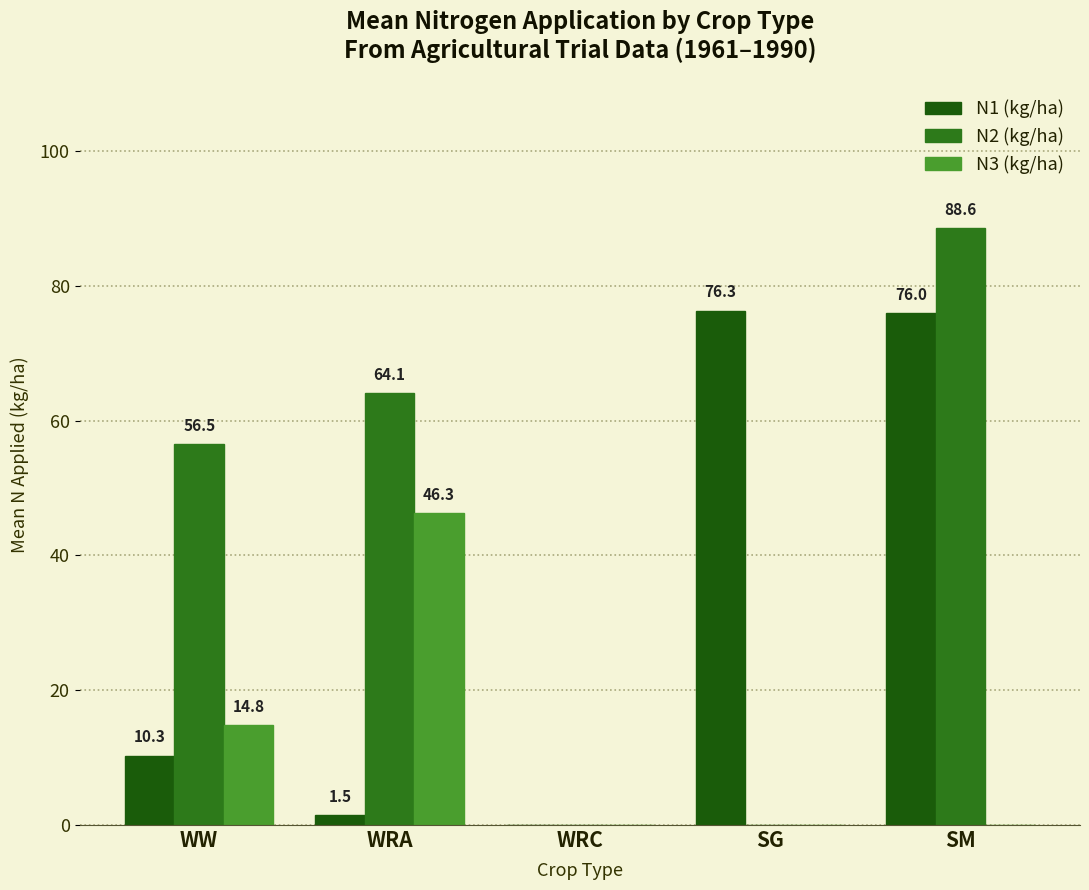

What are all the series names shown in the legend?

N1 (kg/ha), N2 (kg/ha), N3 (kg/ha)